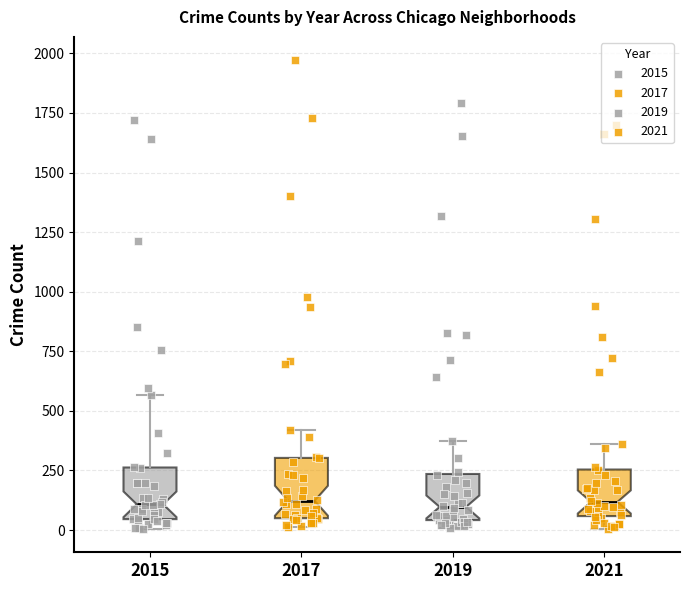

Where does the upper whisker of the box at x = 2015 end on the y-axis? The values are not printed on the chart, so give them approximately, as read against the axis.

550